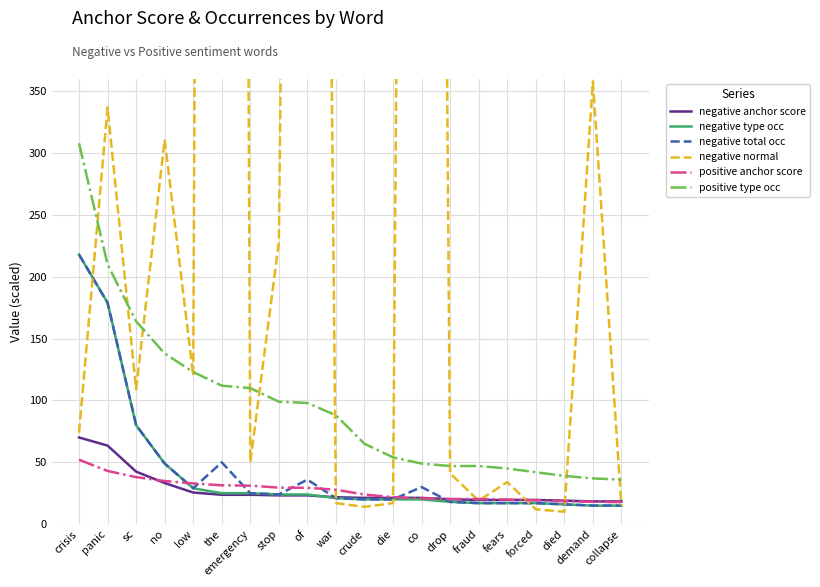

Is the value of negative type occ at of greater than the value of positive anchor score at die?

Yes